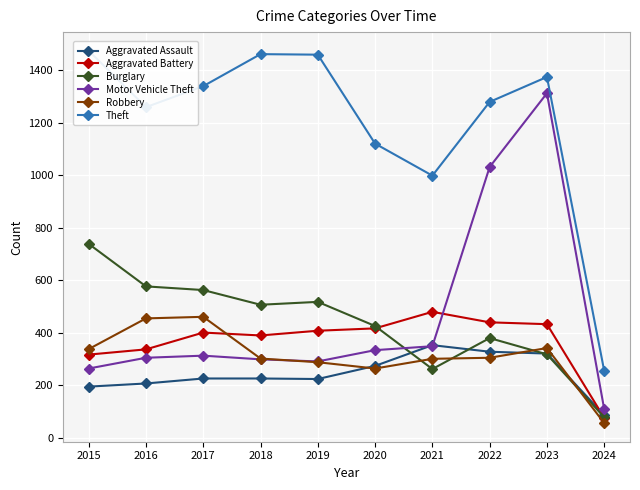

At which label is Theft closest to 864?

2021